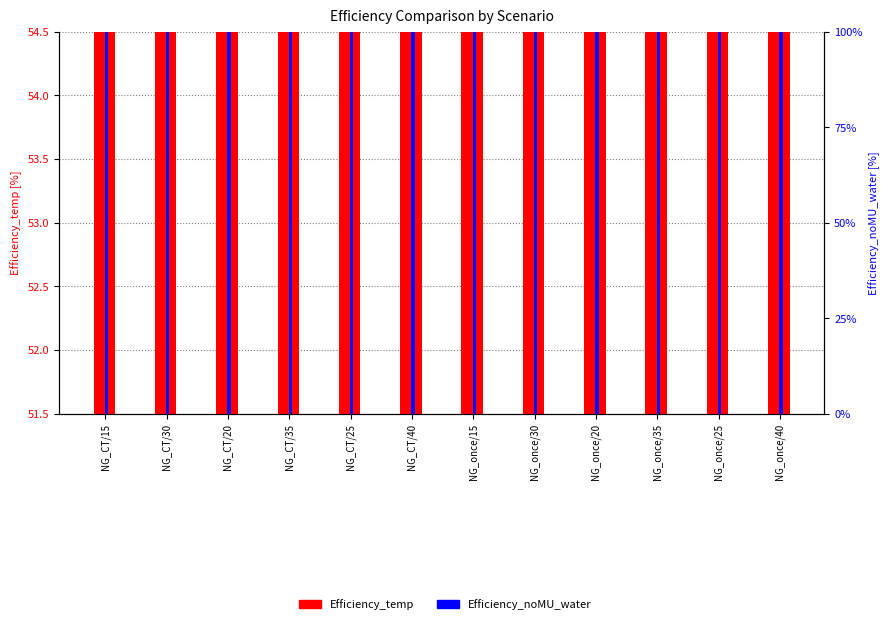

What is the difference between the maximum and second lowest values in the Efficiency_temp series?

0.9